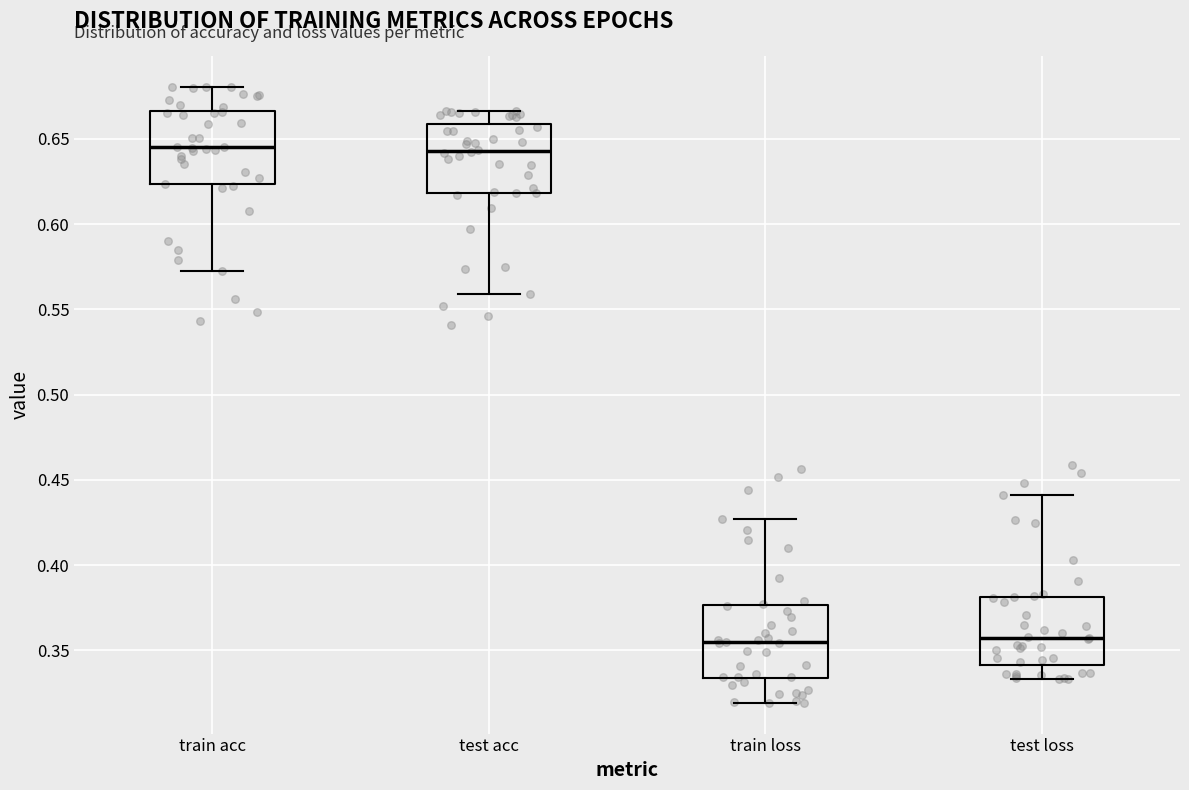

Reading left to right, read every box against the y-axis: the position of its median line, the range the box covers, and the ends of its whiskers. The values are not printed on the chart, so give them approximately, as read against the axis.

train acc: median 0.645, box 0.625 to 0.665, whiskers 0.575 to 0.680
test acc: median 0.645, box 0.620 to 0.660, whiskers 0.560 to 0.665
train loss: median 0.355, box 0.335 to 0.375, whiskers 0.320 to 0.425
test loss: median 0.355, box 0.340 to 0.380, whiskers 0.335 to 0.440